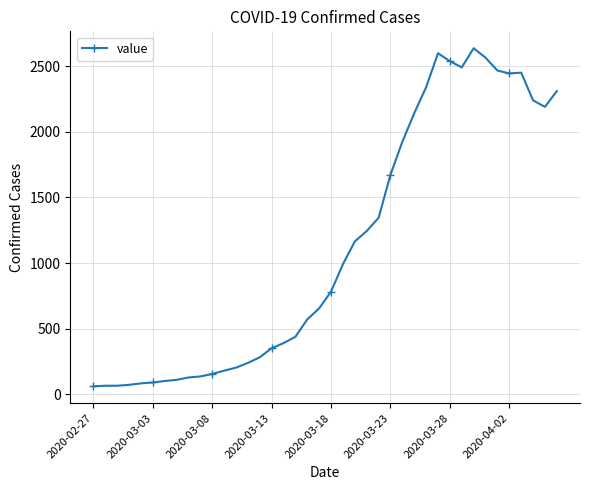

What is the value of the 17th point from the left?

390